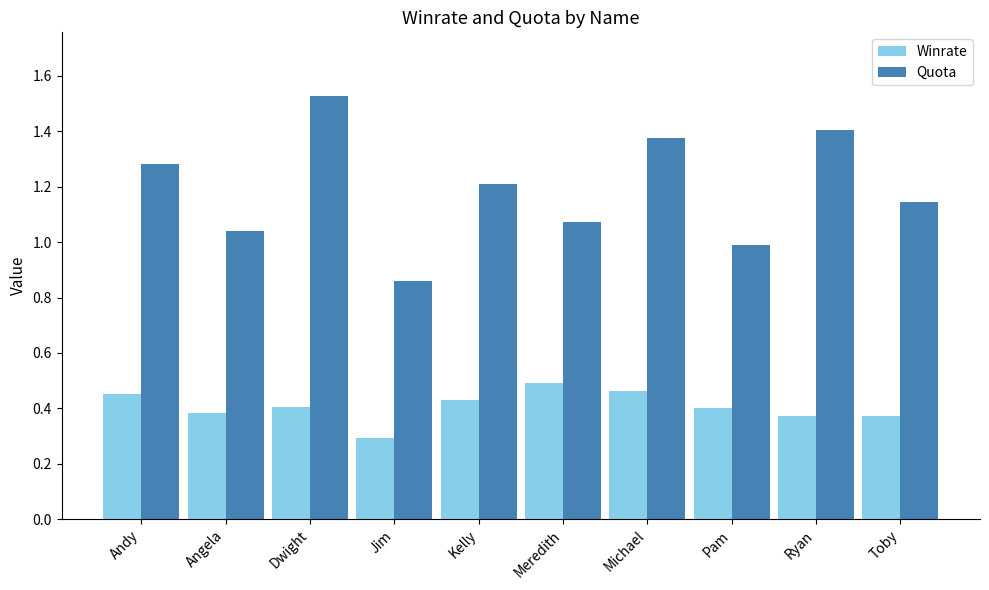

What is the difference between the second highest and second lowest values in the Winrate series?

0.1